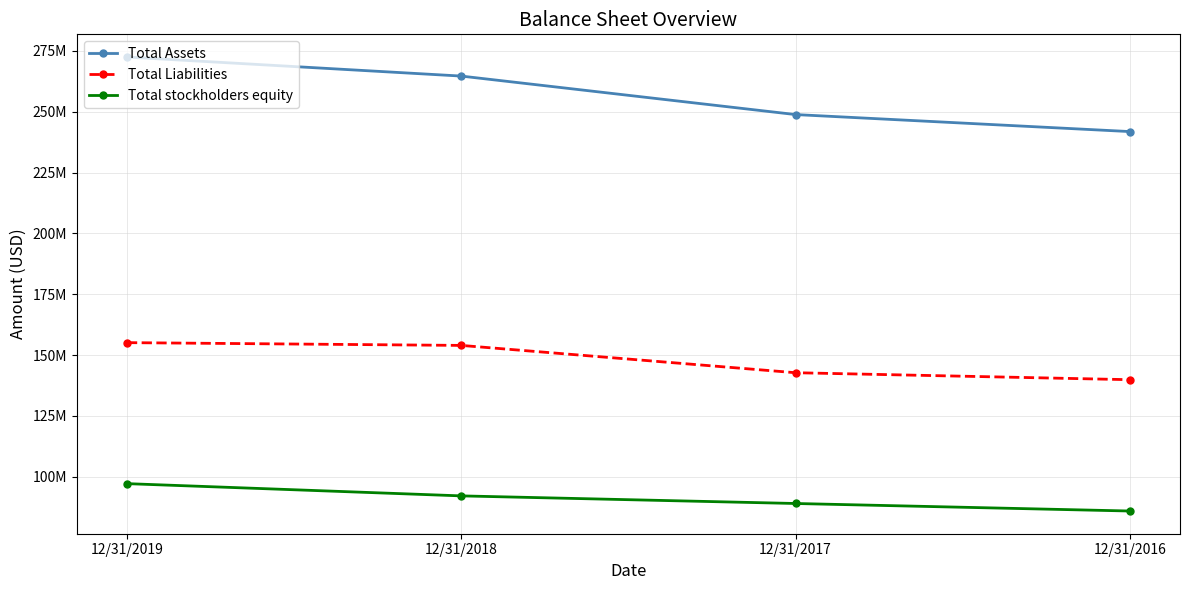

Reading right to left, extract all data points from this chart.

Total Assets: 12/31/2016=241848785	12/31/2017=248838946	12/31/2018=264658469	12/31/2019=272483169
Total Liabilities: 12/31/2016=139888300	12/31/2017=142754398	12/31/2018=153976540	12/31/2019=155114090
Total stockholders equity: 12/31/2016=85919580	12/31/2017=89011747	12/31/2018=92141742	12/31/2019=97172994